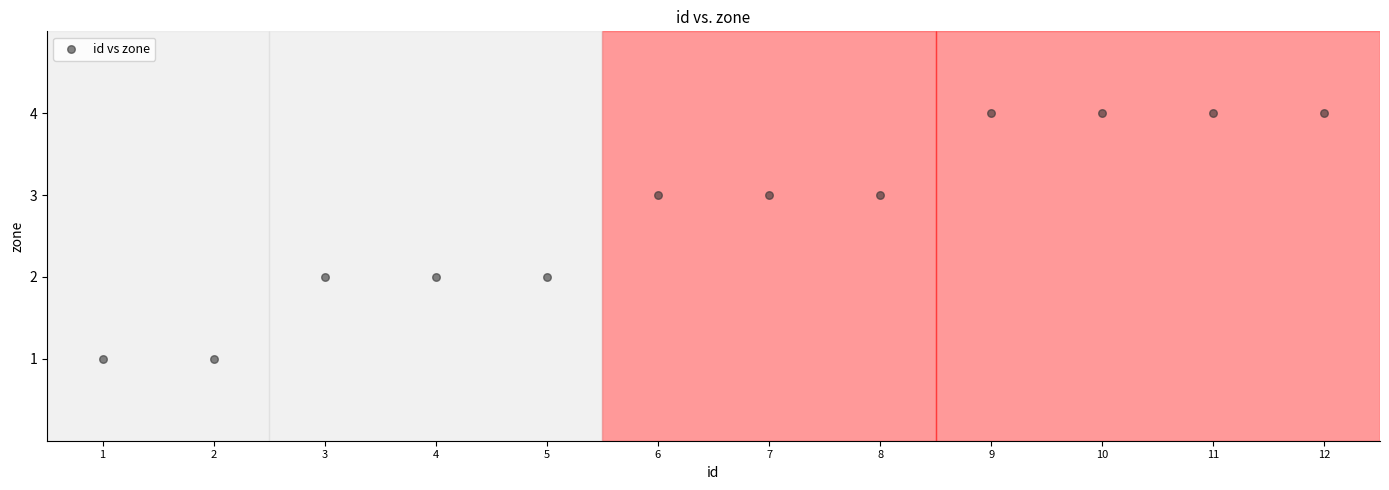

What is the range of Y values (max minus min)?

3